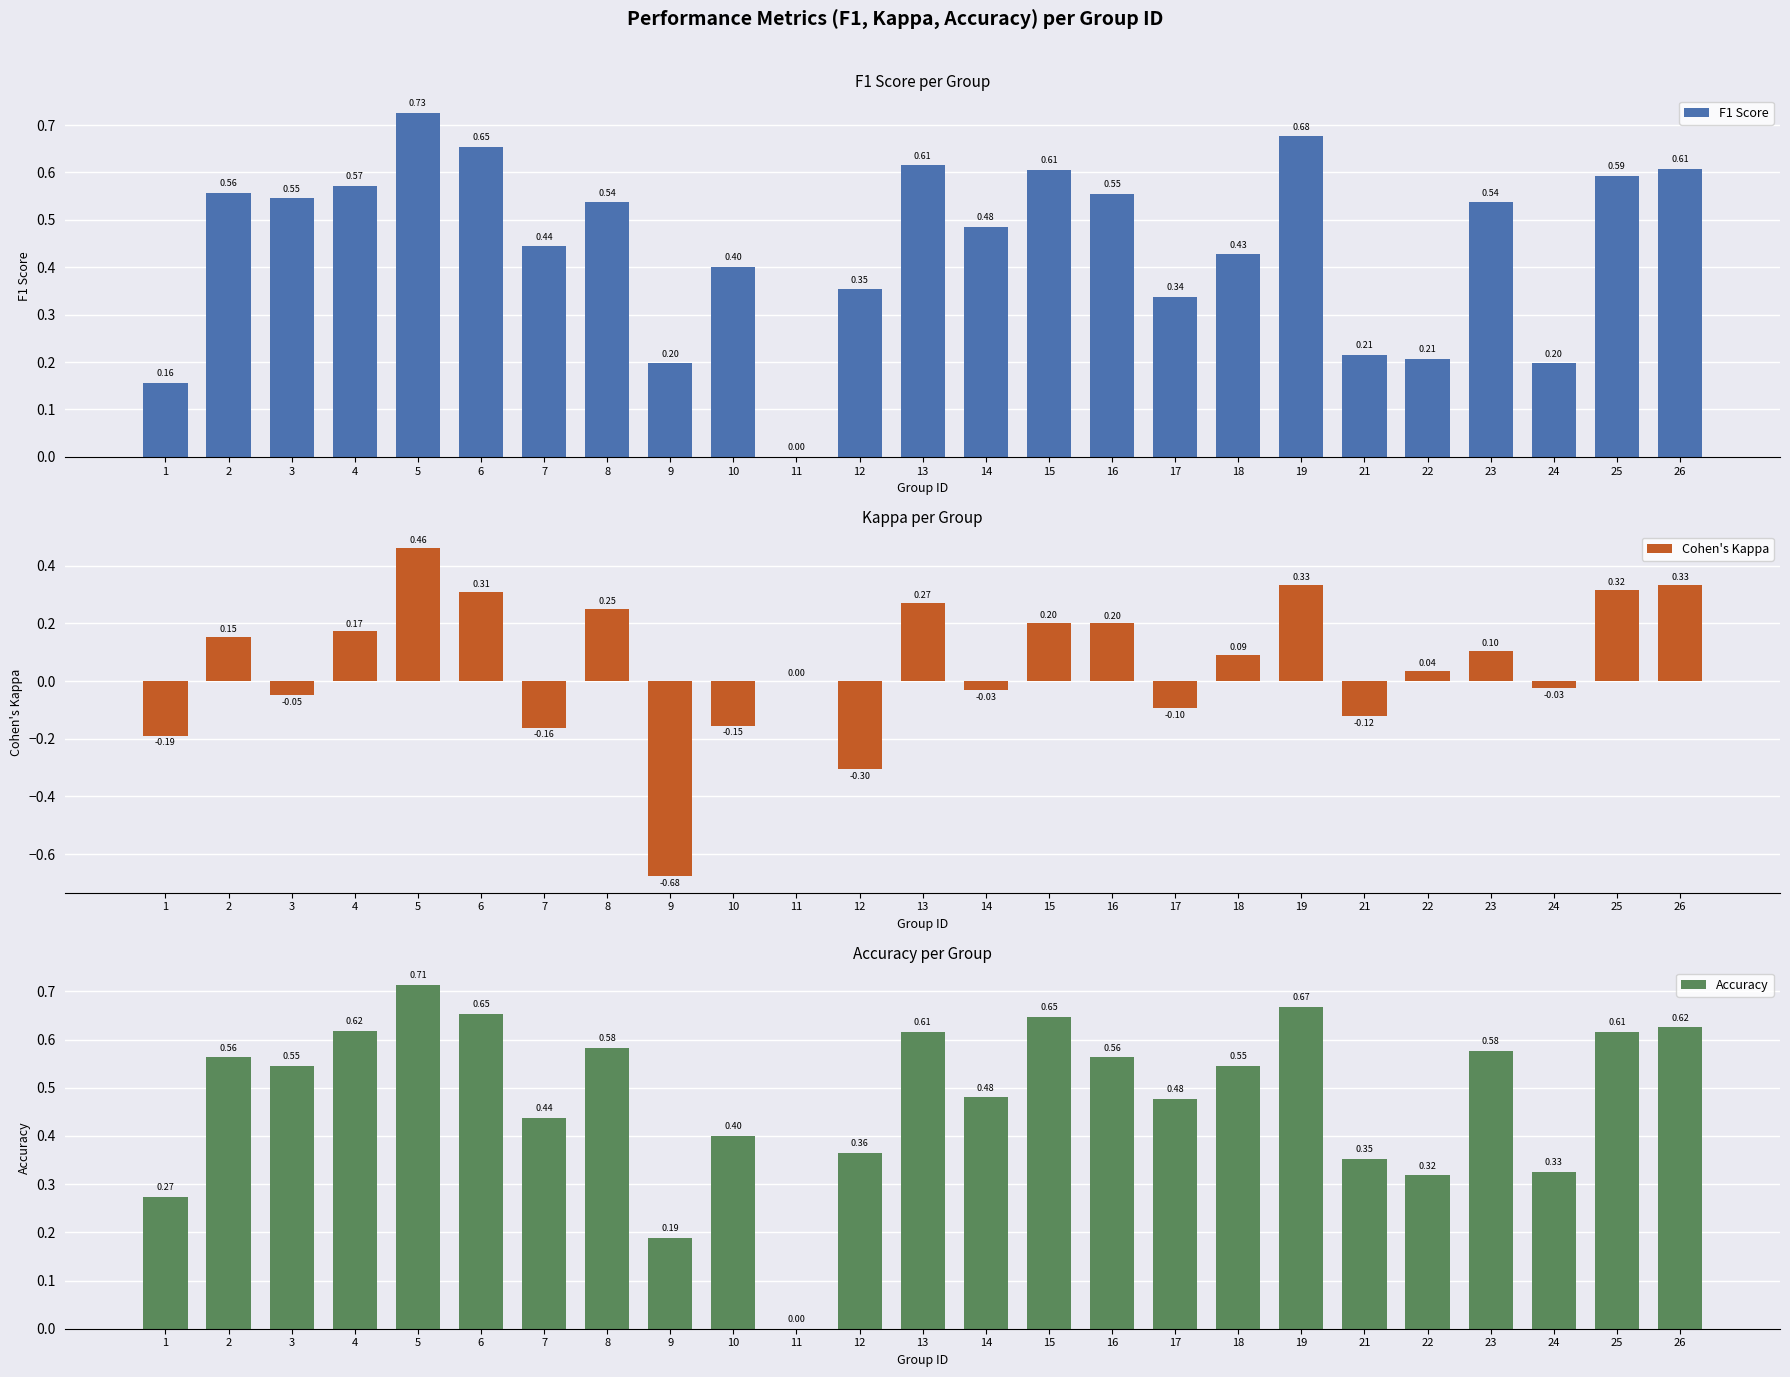

What is the value of the Cohen's Kappa bar at the 18th from the left?

0.1